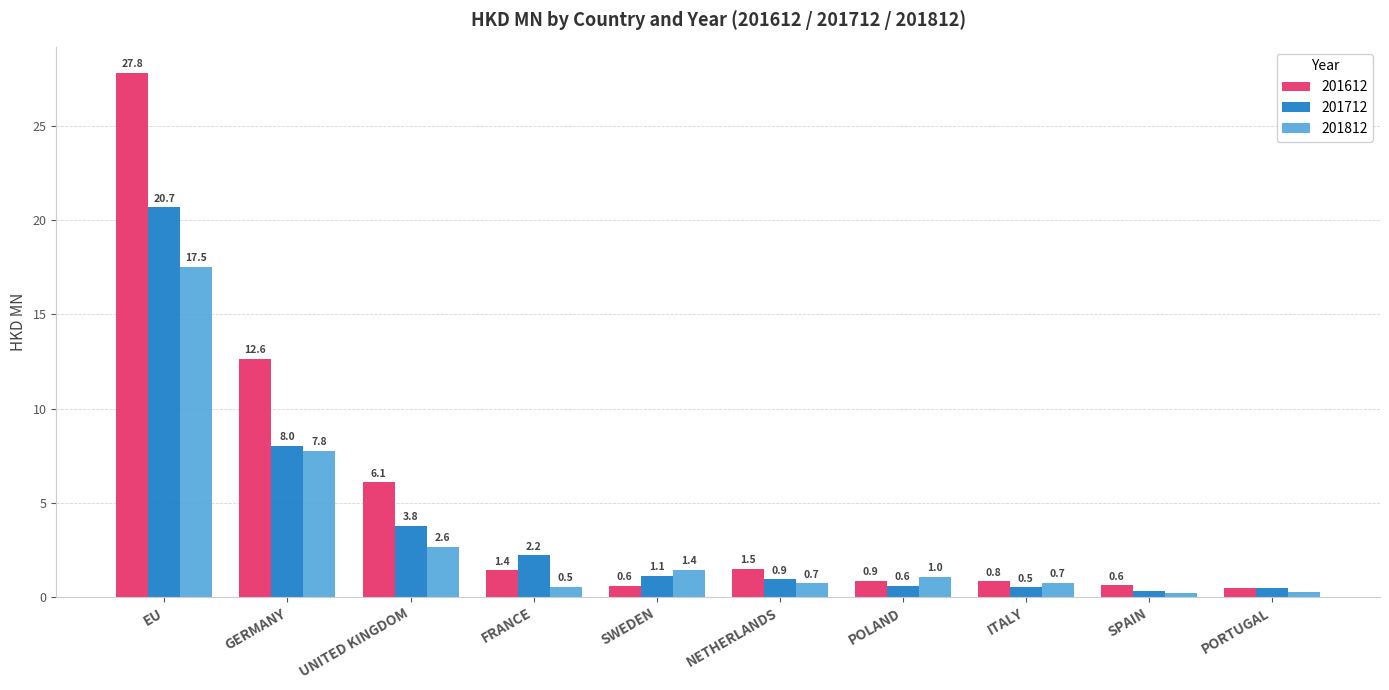

Read the 201812 value at UNITED KINGDOM.

2.6